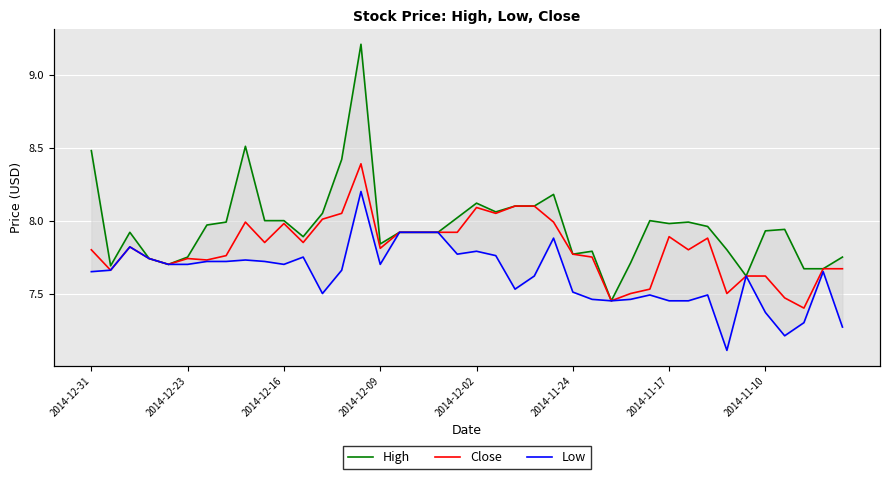

What is the difference between the highest and lowest values at 24?

0.3